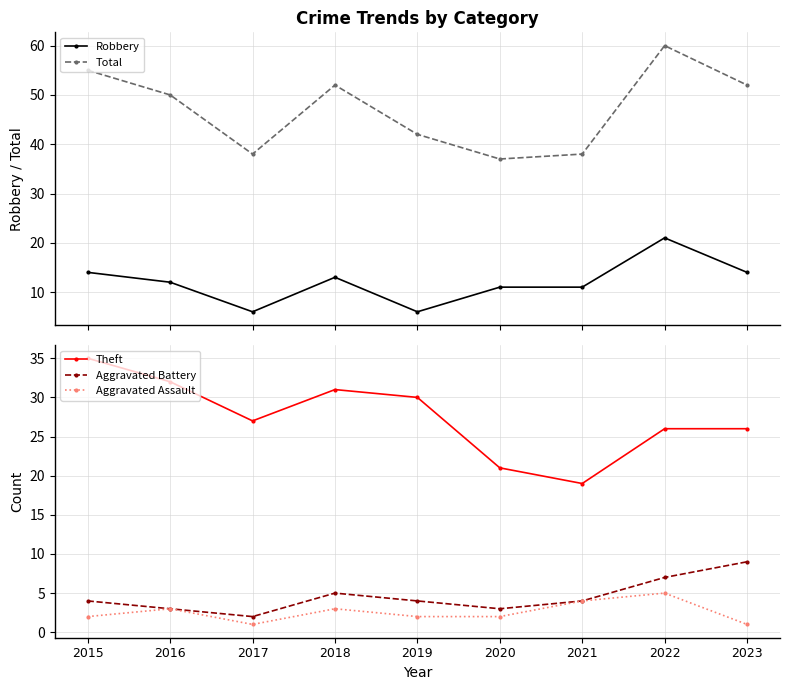

At which category is the sum across all series the highest?

2022